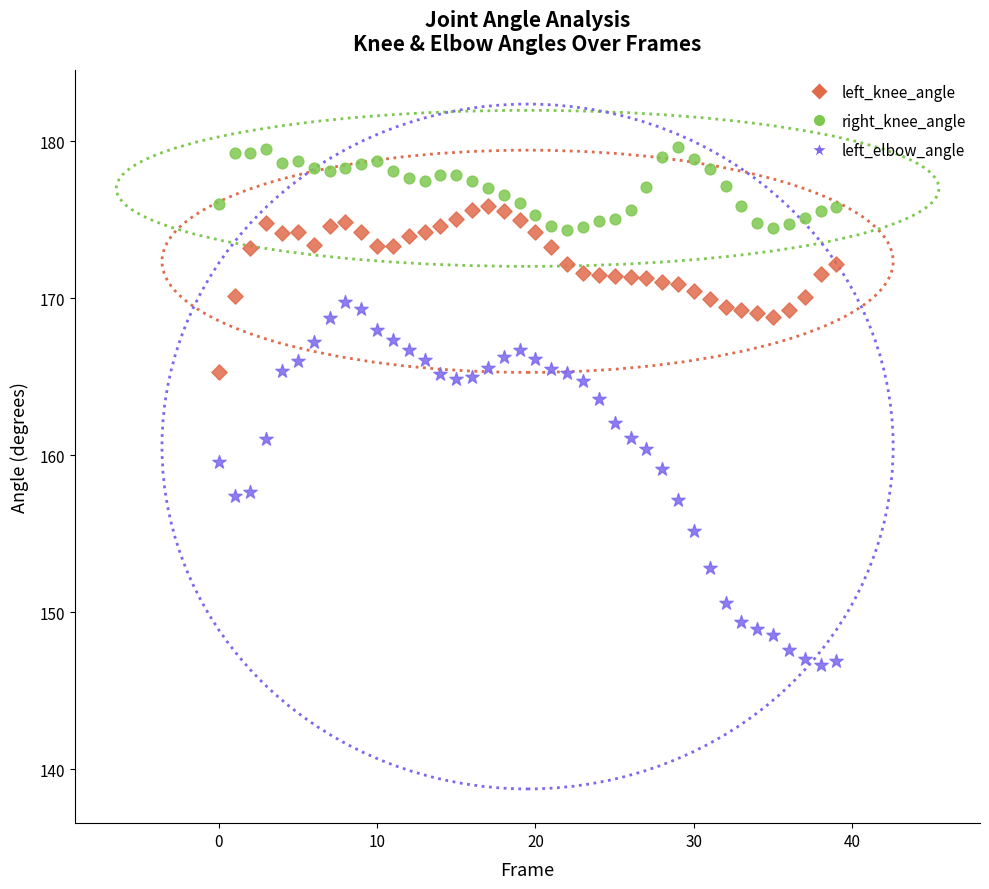

Which series contains the highest Y value?

right_knee_angle